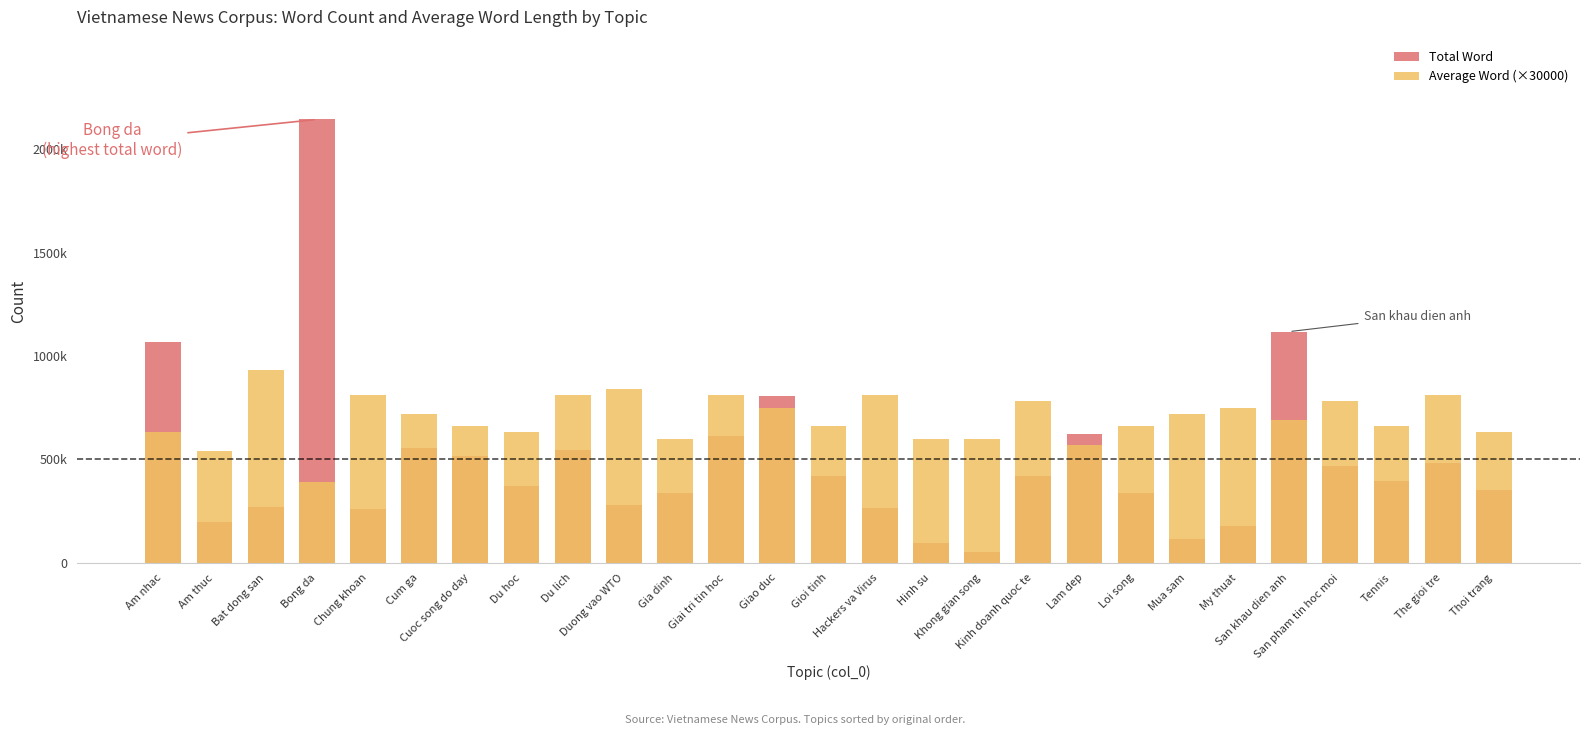

At Am nhac, list the series in order from smallest to largest.

Average Word (×30000), Total Word